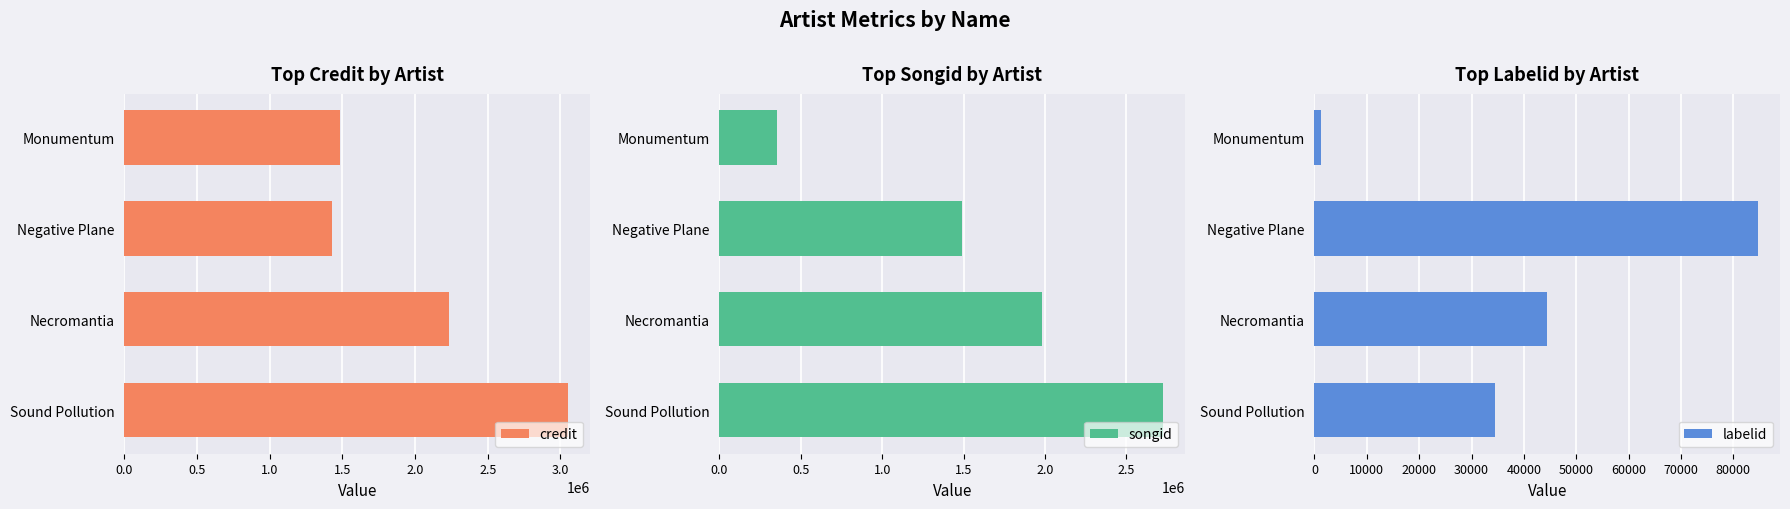

What is the smallest value displayed?

1312